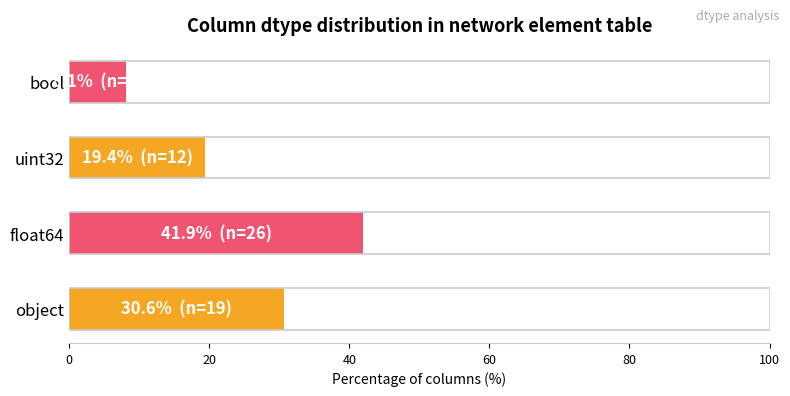

Rank the categories by value from lowest to highest.

bool, uint32, object, float64